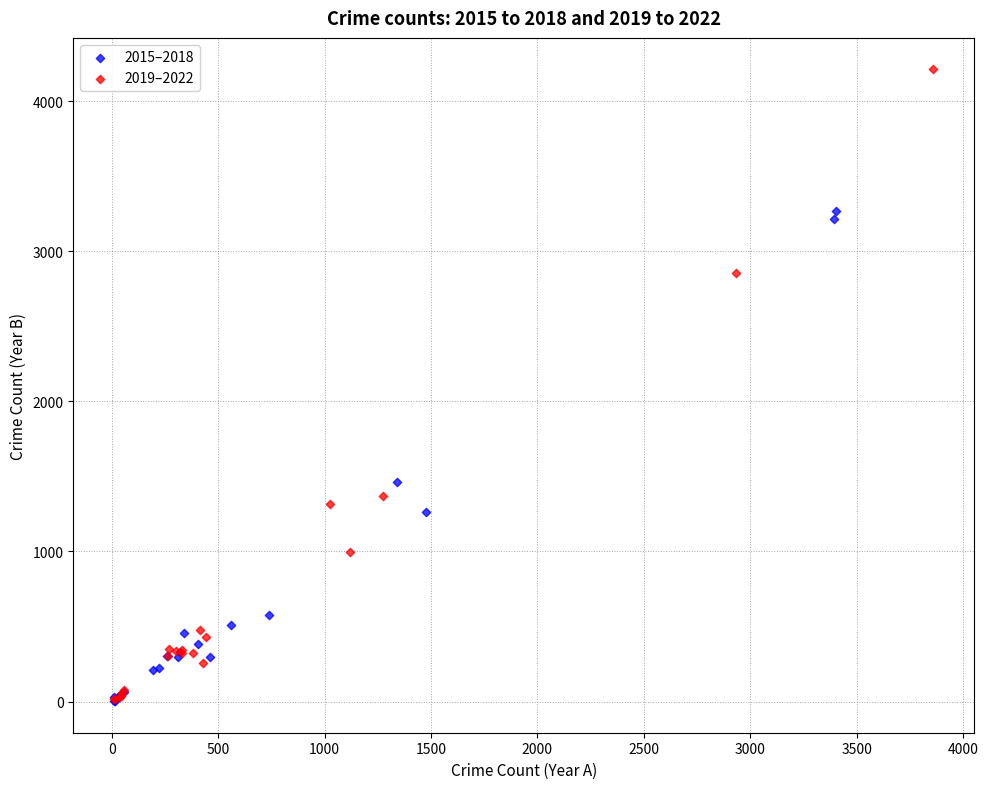

Which series reaches the maximum Y coordinate?

2019–2022